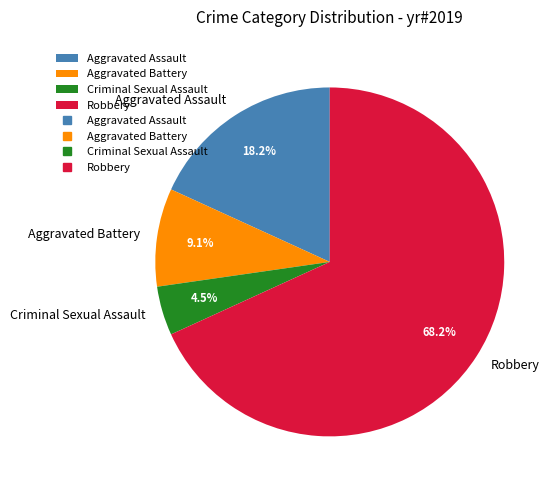

The Aggravated Assault slice represents 7% of the pie. True or false?

False